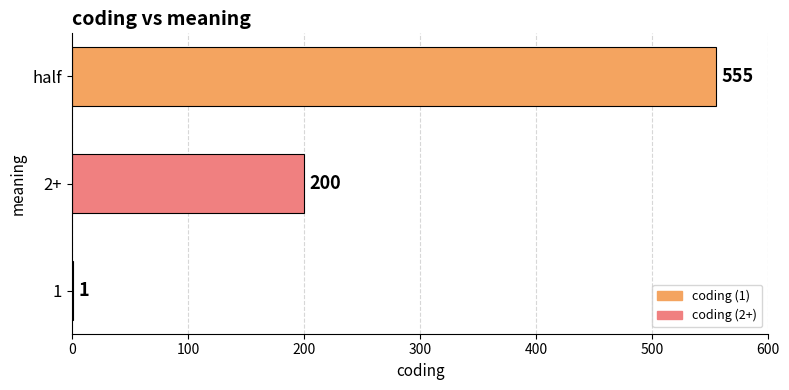

Count the values in the range 1 to 555.

3